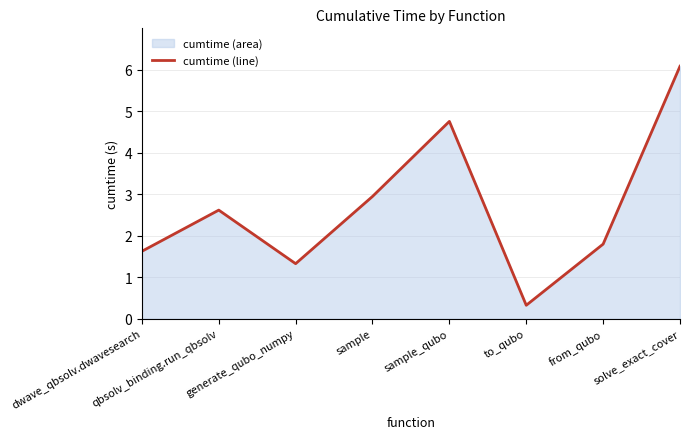

Where is the first local minimum?

generate_qubo_numpy